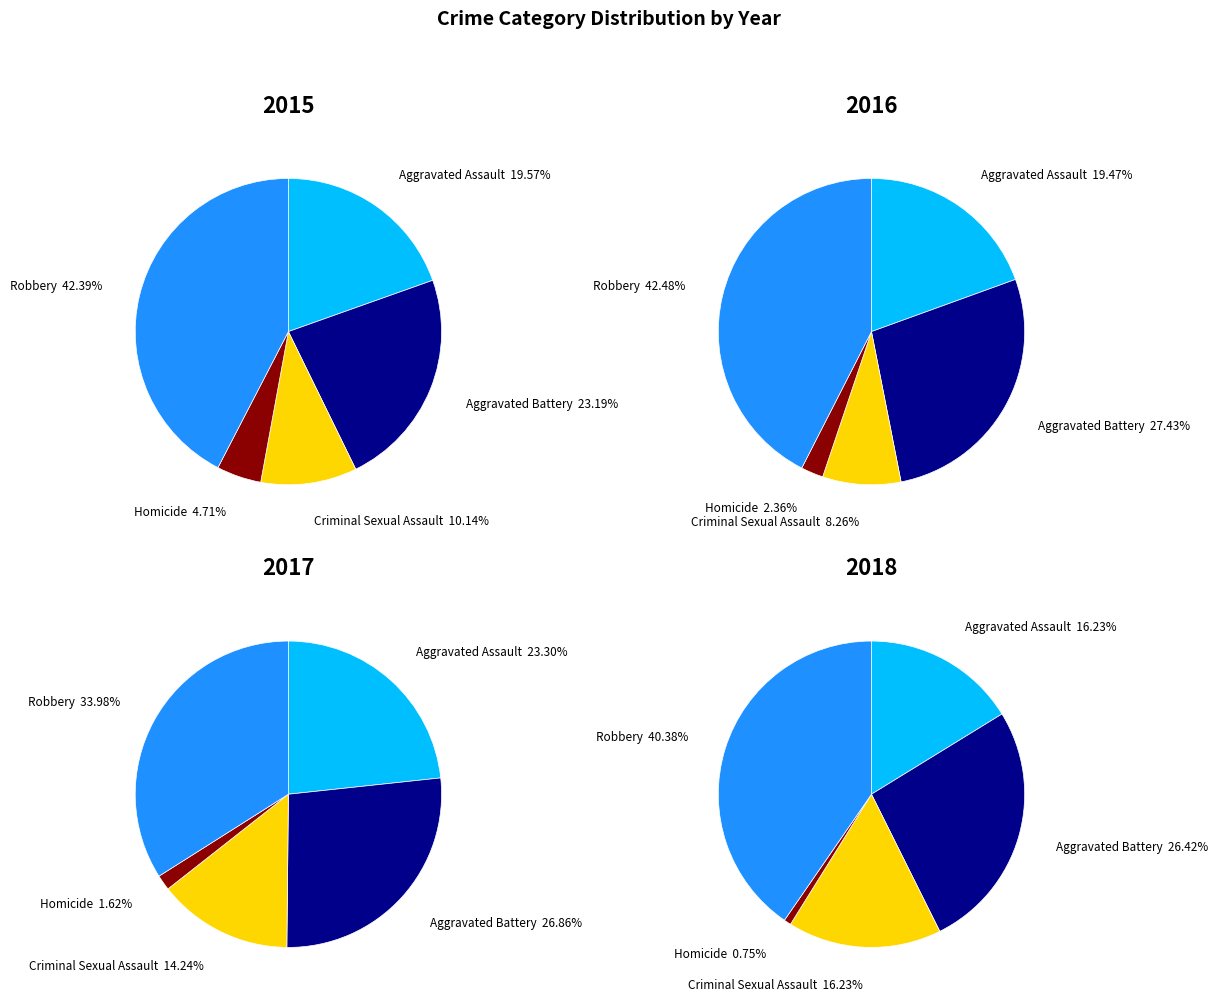

What percentage is the Robbery slice, to the nearest percent?

42%